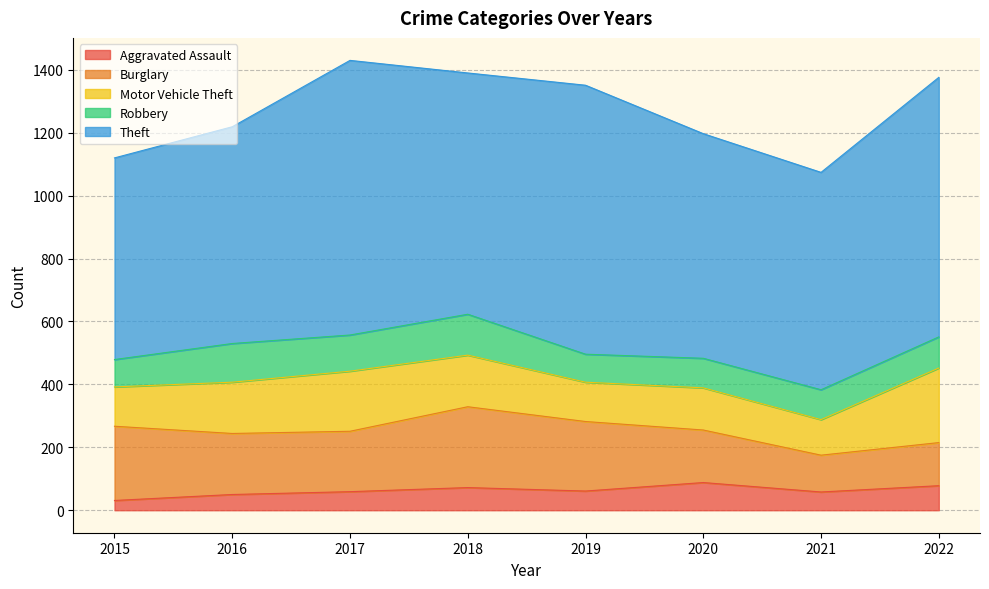

At which category does Burglary reach its first local valley?

2017